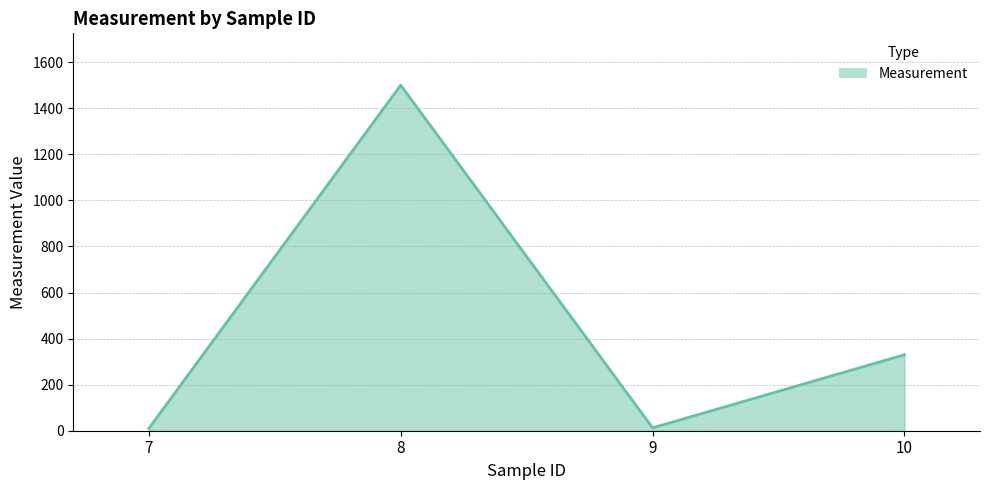

Where is the first local maximum?

8